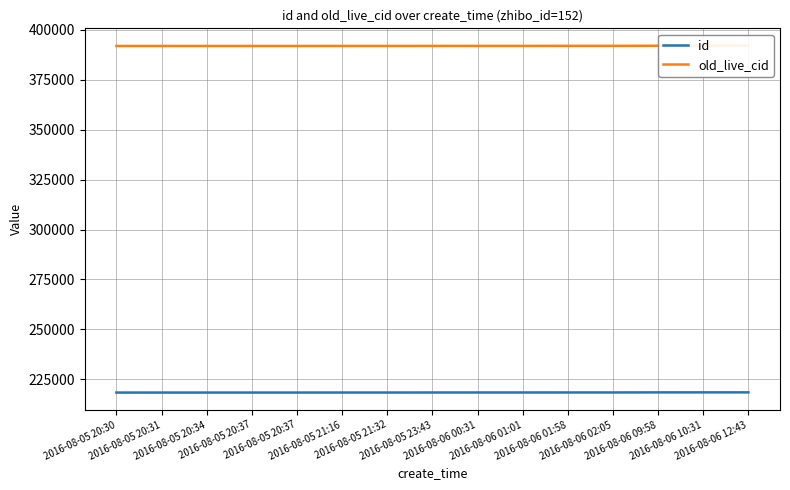

Reading left to right, list all the values displayed in this chart.

id: 2016-08-05 20:30=218354	2016-08-05 20:31=218355	2016-08-05 20:34=218356	2016-08-05 20:37=218357	2016-08-05 20:37=218358	2016-08-05 21:16=218366	2016-08-05 21:32=218369	2016-08-05 23:43=218387	2016-08-06 00:31=218390	2016-08-06 01:01=218392	2016-08-06 01:58=218400	2016-08-06 02:05=218402	2016-08-06 09:58=218444	2016-08-06 10:31=218447	2016-08-06 12:43=218454
old_live_cid: 2016-08-05 20:30=391914	2016-08-05 20:31=391915	2016-08-05 20:34=391916	2016-08-05 20:37=391917	2016-08-05 20:37=391918	2016-08-05 21:16=391929	2016-08-05 21:32=391933	2016-08-05 23:43=391954	2016-08-06 00:31=391957	2016-08-06 01:01=391959	2016-08-06 01:58=391967	2016-08-06 02:05=391969	2016-08-06 09:58=392021	2016-08-06 10:31=392032	2016-08-06 12:43=392057